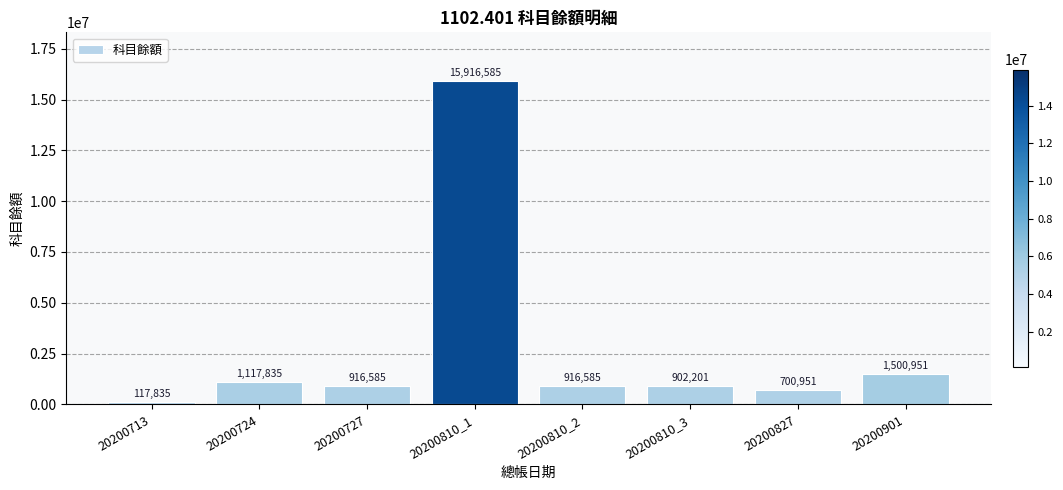

What is the change in value from 20200713 to 20200810_1?

+15798750